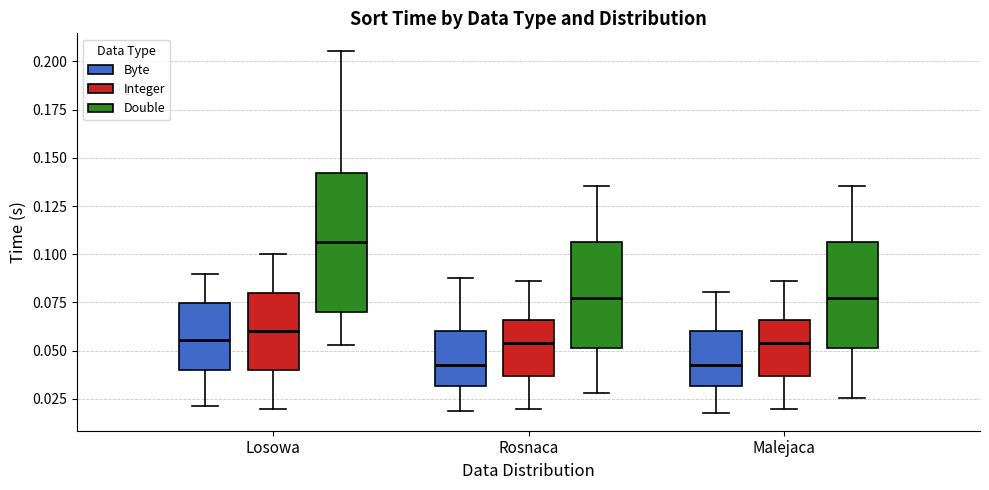

Where does the median line of the box for Losowa (Byte) sit on the y-axis? The values are not printed on the chart, so give them approximately, as read against the axis.

0.055